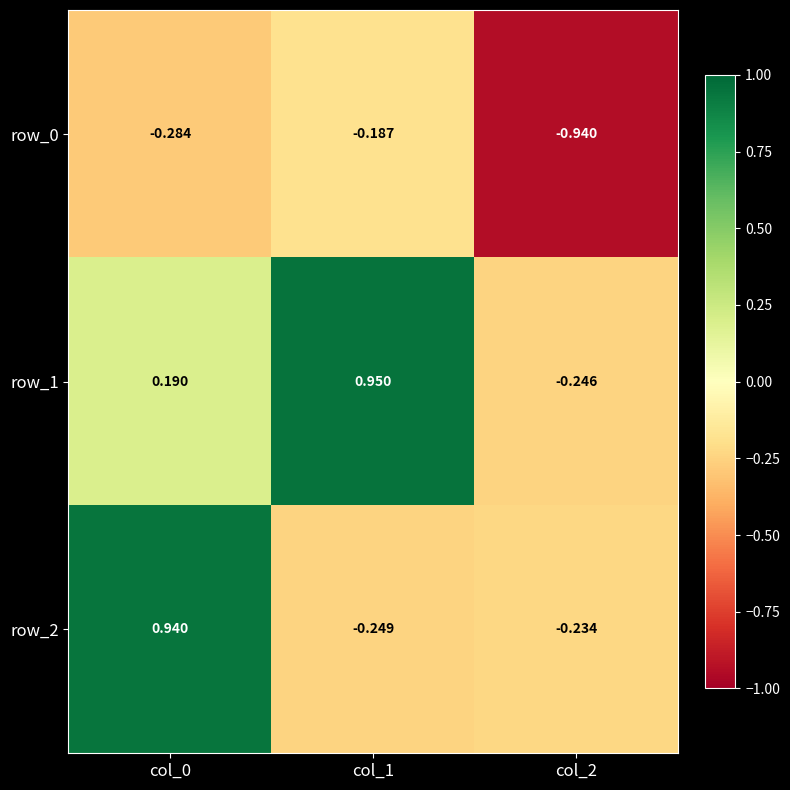

What is the difference between the maximum and minimum values in the row_0 series?

0.8